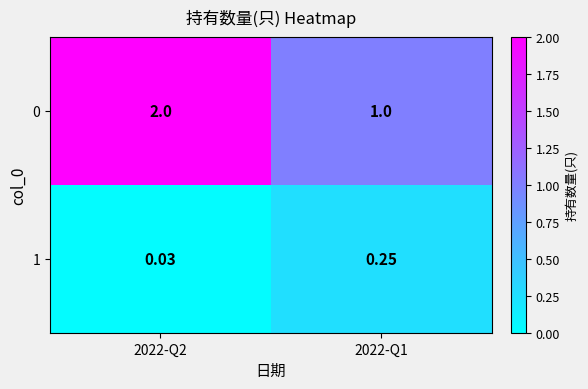

Which label corresponds to the largest value in the chart?

2022-Q2